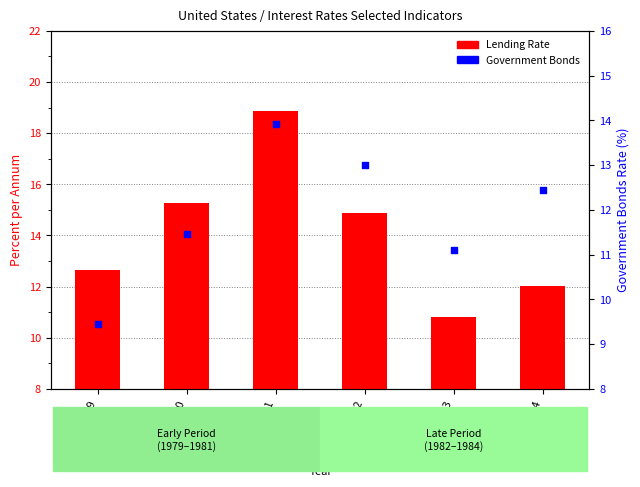

What is the total value across all series at 1983?

21.9